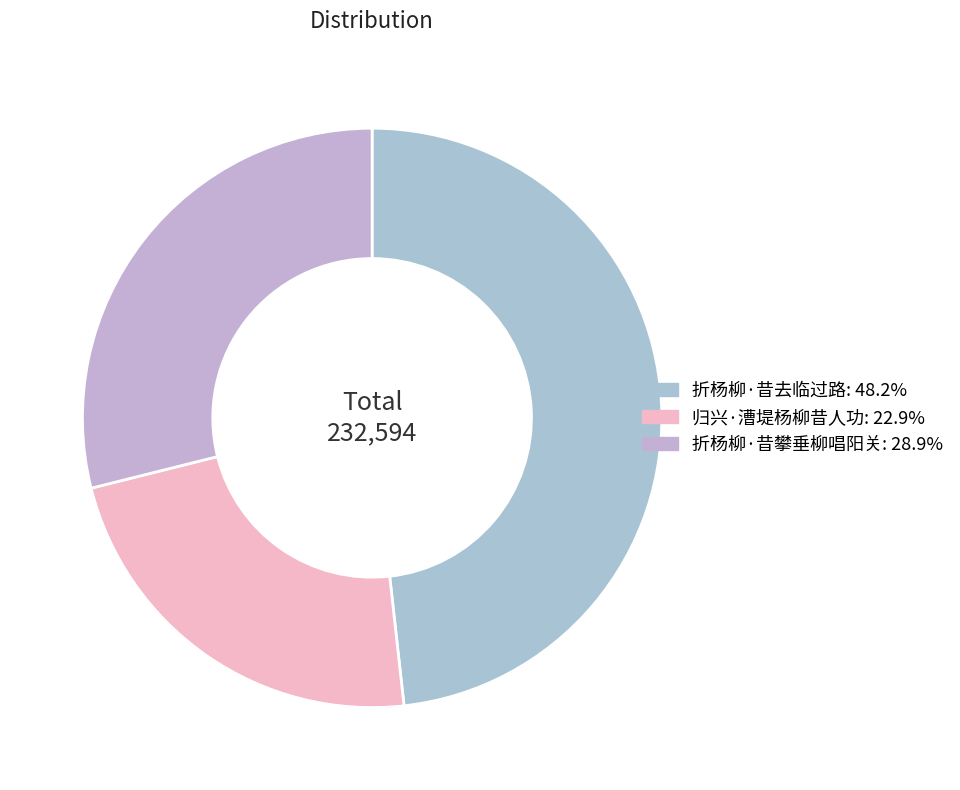

To the nearest percent, what portion does 折杨柳·昔攀垂柳唱阳关 represent?

29%